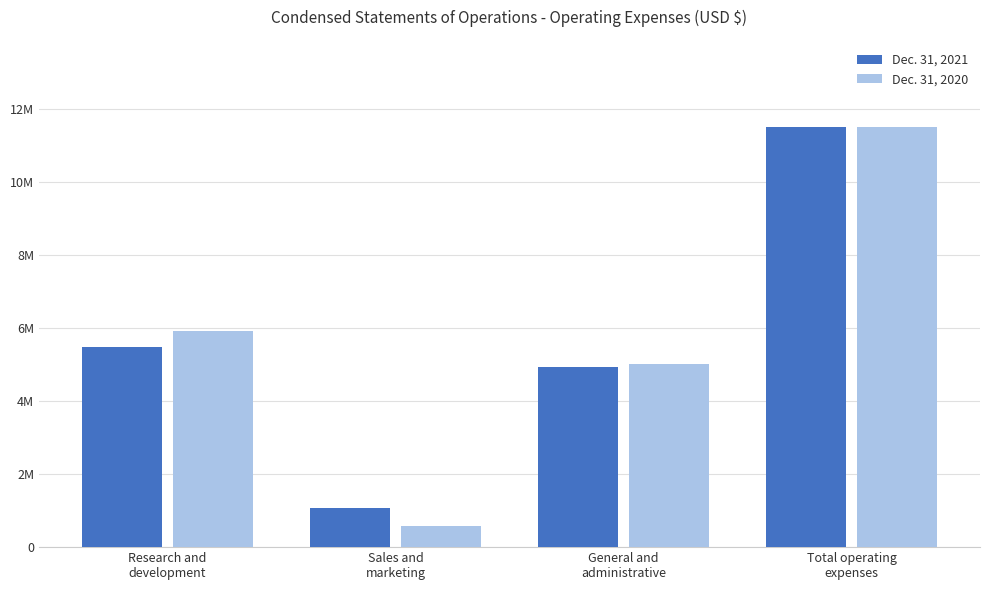

What is the difference between the highest and lowest values at Research and
development?

435413